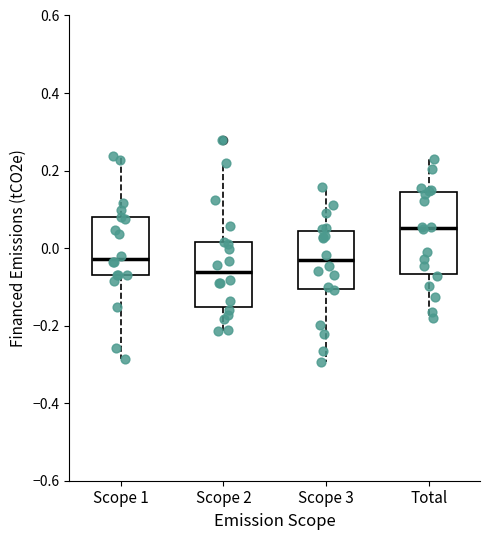

Where does the upper whisker of the box for Total end on the y-axis? The values are not printed on the chart, so give them approximately, as read against the axis.

0.24